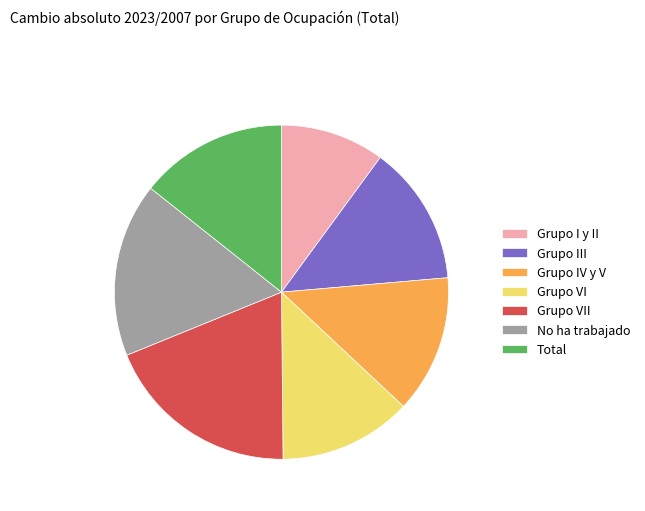

True or false: Grupo III accounts for 14% of the total.

True